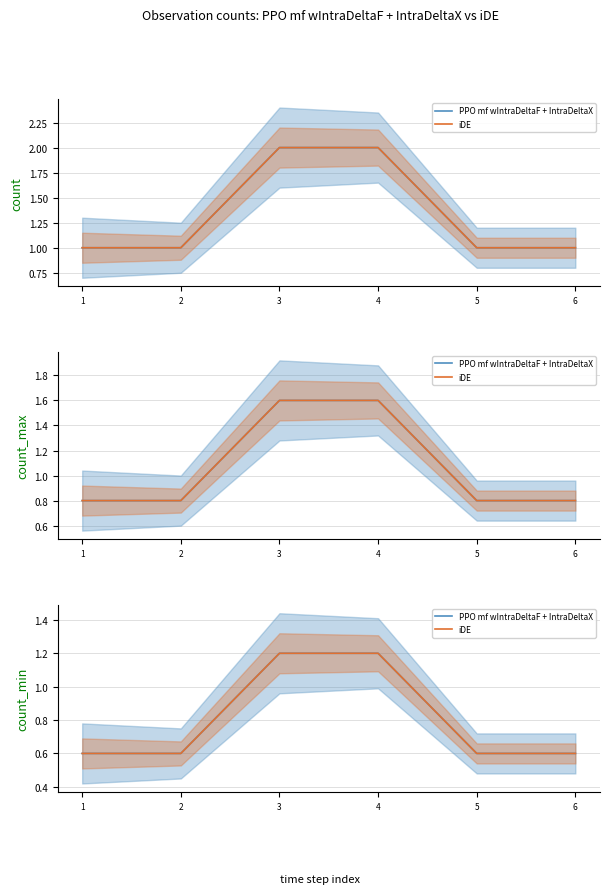

Is this an area chart (filled region under the line)?

No